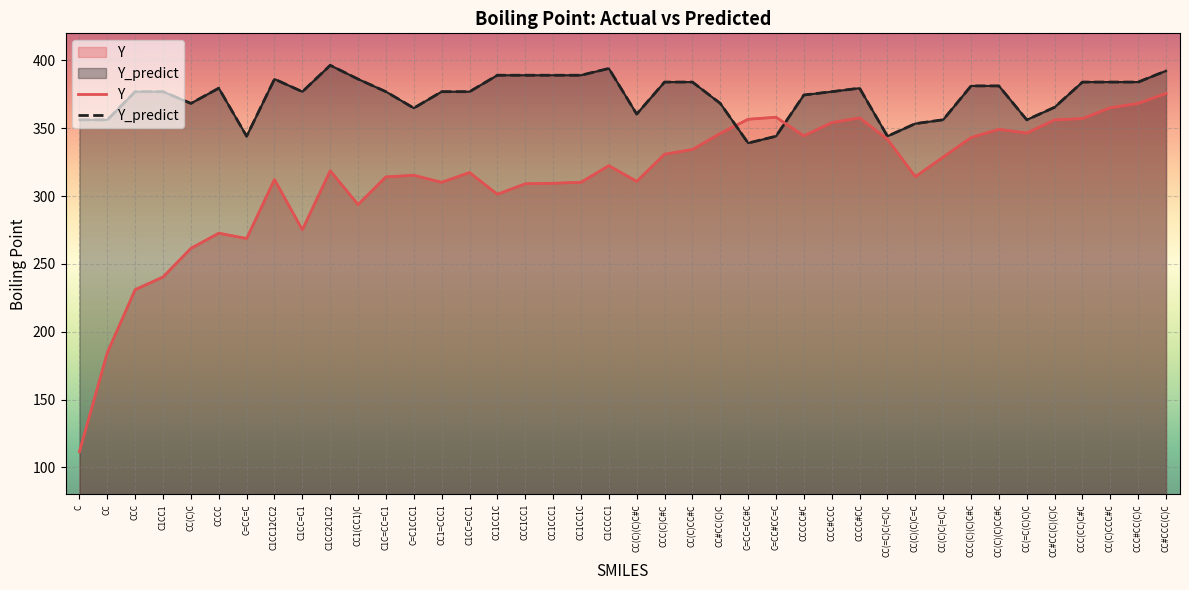

Reading right to left, extract all data points from this chart.

Y: CC#CCC(C)C=375.6	CCC#CC(C)C=368.4	CC(C)CCC#C=365.1	CCC(CC)C#C=357.1	CC#CC(C)(C)C=356.1	CC(=C(C)C)C=346.4	CC(C)(C)CC#C=349.2	CCC(C)(C)C#C=343.1	CC(C)C(=C)C=328.8	CC(C)(C)C=C=314.4	CC(=C)C(=C)C=341.9	CCCC#CC=357.6	CCC#CCC=354.1	CCCCC#C=344.4	C=CC#CC=C=358.1	C=CC=CC#C=356.6	CC#CC(C)C=346.2	CC(C)CC#C=334.4	CCC(C)C#C=330.9	CC(C)(C)C#C=310.9	C1CCCC1=322.4	CC1CC1C=310.1	CC1CCC1=309.4	CCC1CC1=309.1	CC1CC1C=301.4	C1CC=CC1=317.4	CC1=CCC1=310.1	C=C1CCC1=315.4	C1C=CC=C1=314.1	CC1(CC1)C=293.8	C1CC2C1C2=318.6	C1CC=C1=275.1	C1CC12CC2=312.1	C=CC=C=268.8	CCCC=272.6	CC(C)C=261.4	C1CC1=240.3	CCC=231.1	CC=184.6	C=111.7
Y_predict: CC#CCC(C)C=392.3	CCC#CC(C)C=384.1	CC(C)CCC#C=384.1	CCC(CC)C#C=384.1	CC#CC(C)(C)C=365.5	CC(=C(C)C)C=356.2	CC(C)(C)CC#C=381.2	CCC(C)(C)C#C=381.2	CC(C)C(=C)C=356.3	CC(C)(C)C=C=353.4	CC(=C)C(=C)C=344.1	CCCC#CC=379.6	CCC#CCC=377.0	CCCCC#C=374.5	C=CC#CC=C=344.1	C=CC=CC#C=339.1	CC#CC(C)C=368.3	CC(C)CC#C=384.1	CCC(C)C#C=384.1	CC(C)(C)C#C=360.5	C1CCCC1=394.1	CC1CC1C=389.1	CC1CCC1=389.1	CCC1CC1=389.1	CC1CC1C=389.1	C1CC=CC1=377.0	CC1=CCC1=377.0	C=C1CCC1=364.9	C1C=CC=C1=377.0	CC1(CC1)C=386.3	C1CC2C1C2=396.4	C1CC=C1=377.0	C1CC12CC2=386.3	C=CC=C=344.1	CCCC=379.6	CC(C)C=368.3	C1CC1=377.0	CCC=377.0	CC=356.2	C=356.2